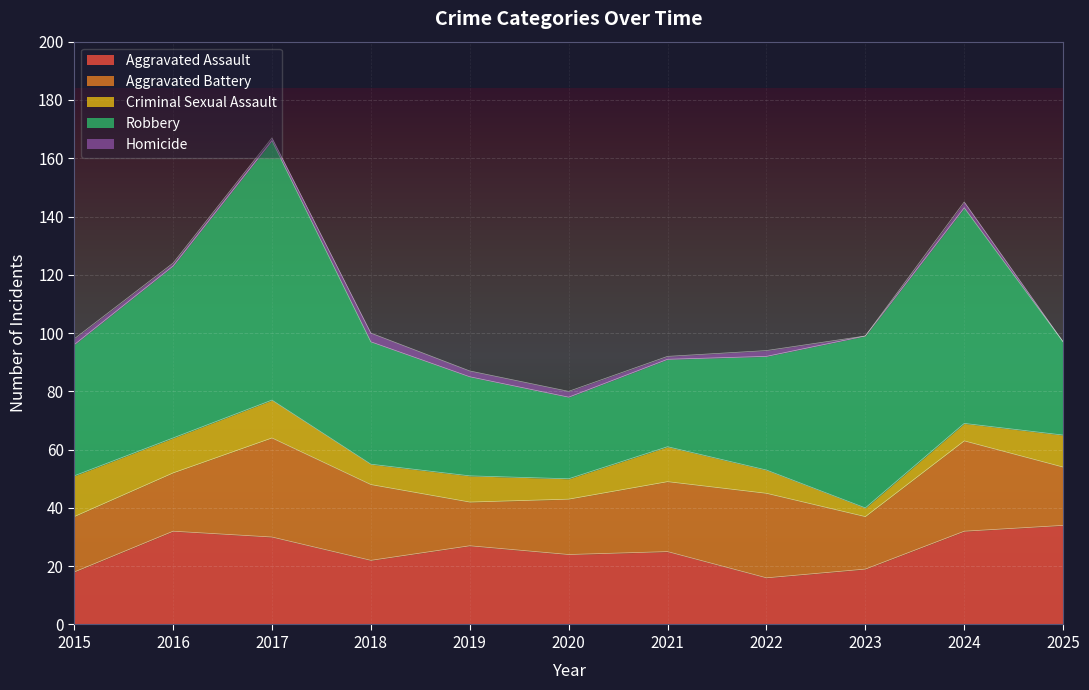

Which series changed the most between 2019 and 2022?

Aggravated Battery